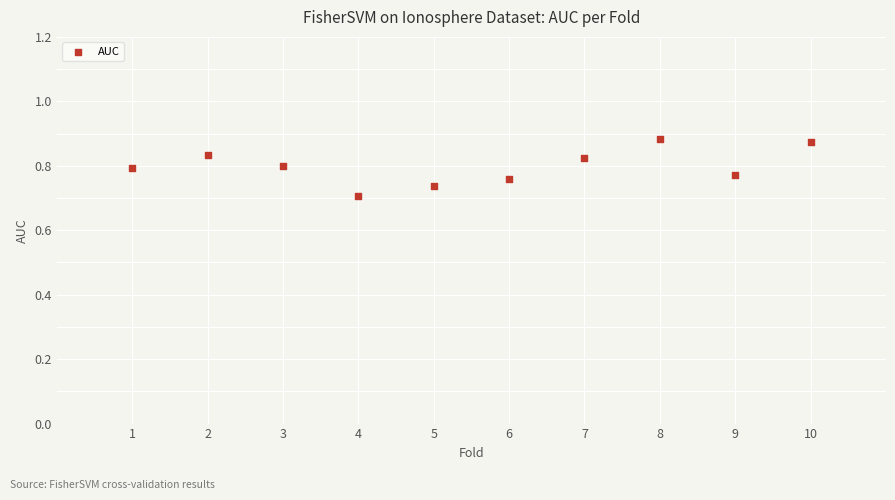

What is the average X value?

5.5